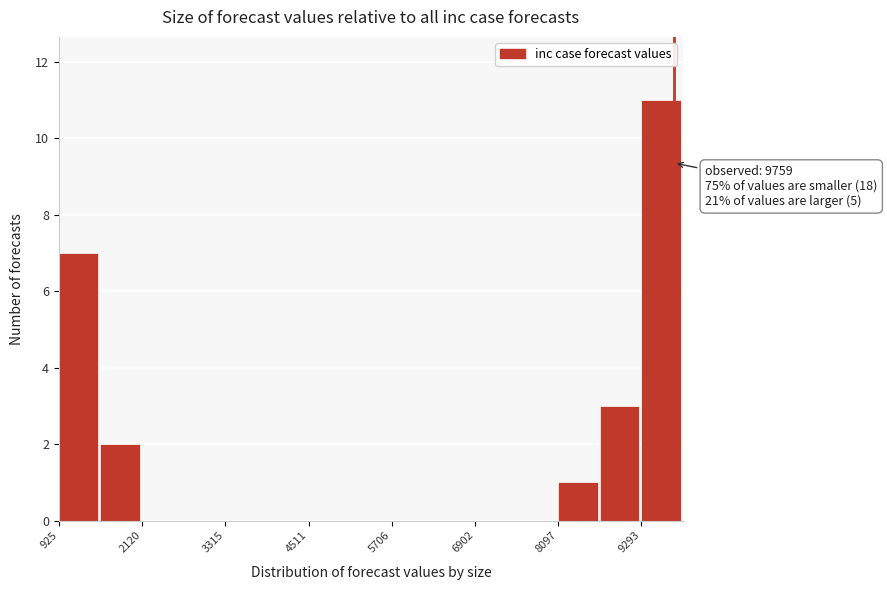

Around what value on the x-axis is the tallest bar? Give the approximate position of its centre, as read against the axis.

9600